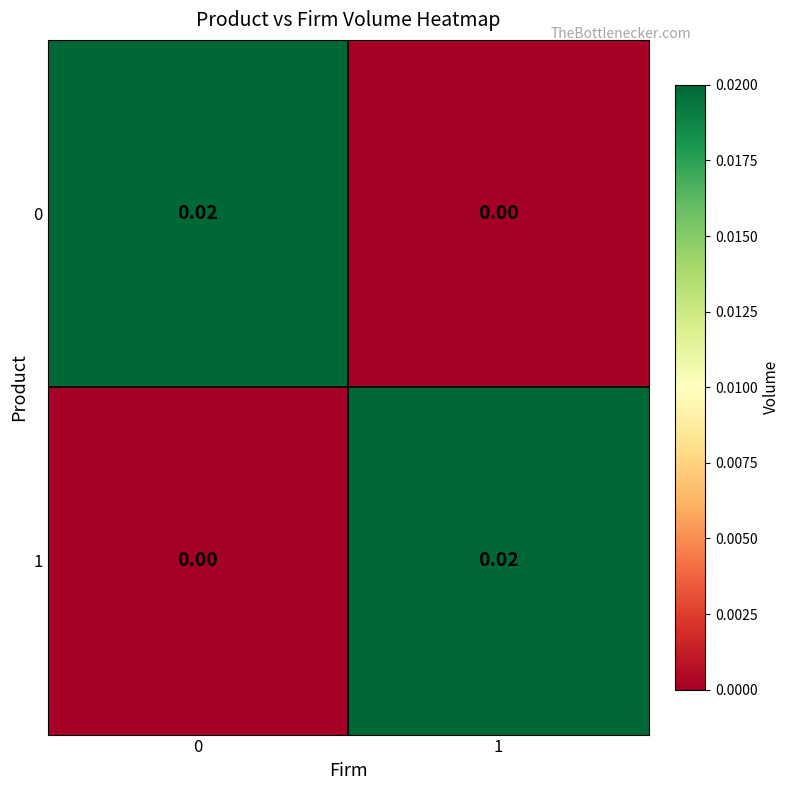

Is the value of 0 at 0 greater than the value of 1 at 0?

Yes